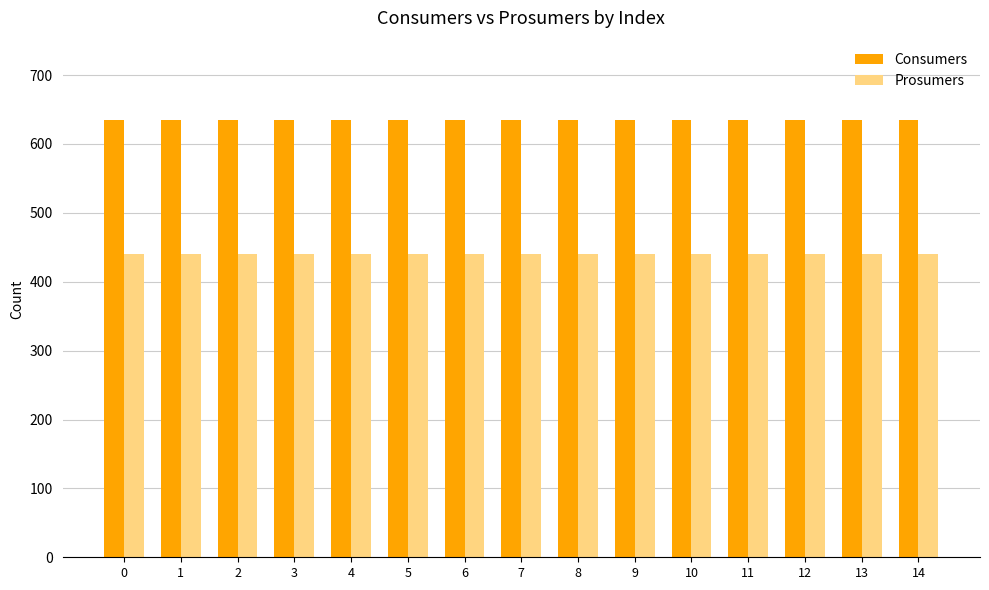

Reading left to right, what are all the values shown in this chart?

Consumers: 635	635	635	635	635	635	635	635	635	635	635	635	635	635	635
Prosumers: 440	440	440	440	440	440	440	440	440	440	440	440	440	440	440